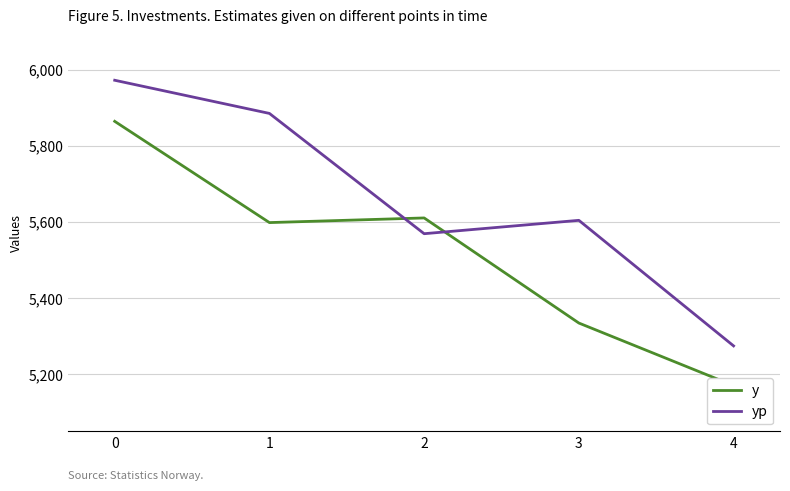

What is the value of the yp point at the 2nd from the left?

5884.8